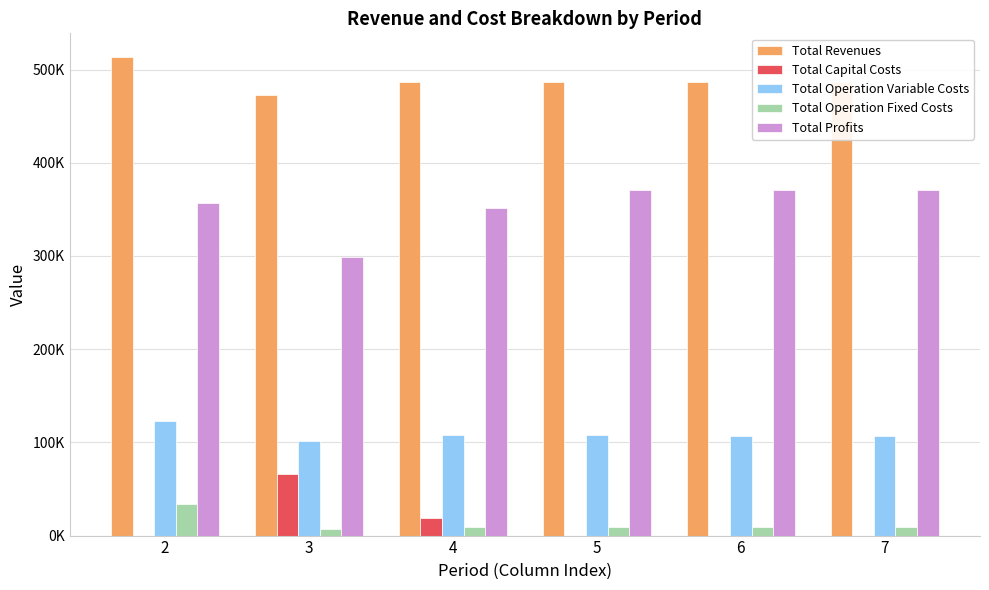

What are all the series names shown in the legend?

Total Revenues, Total Capital Costs, Total Operation Variable Costs, Total Operation Fixed Costs, Total Profits